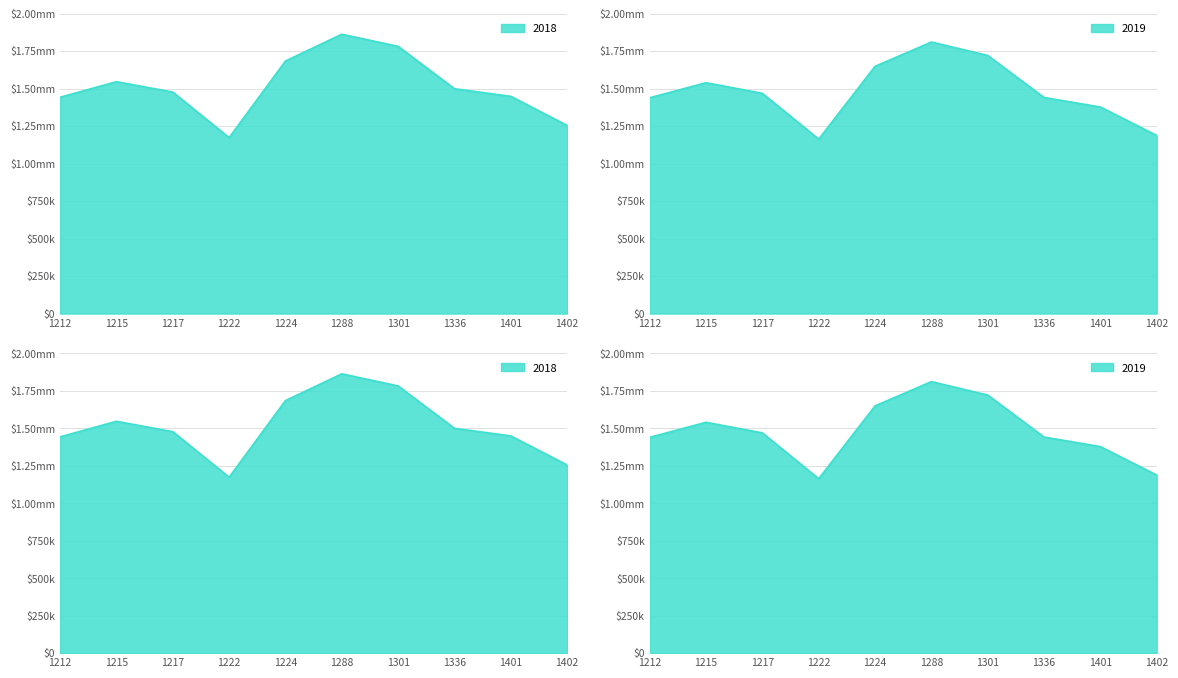

Which series has the largest total across all categories?

2018